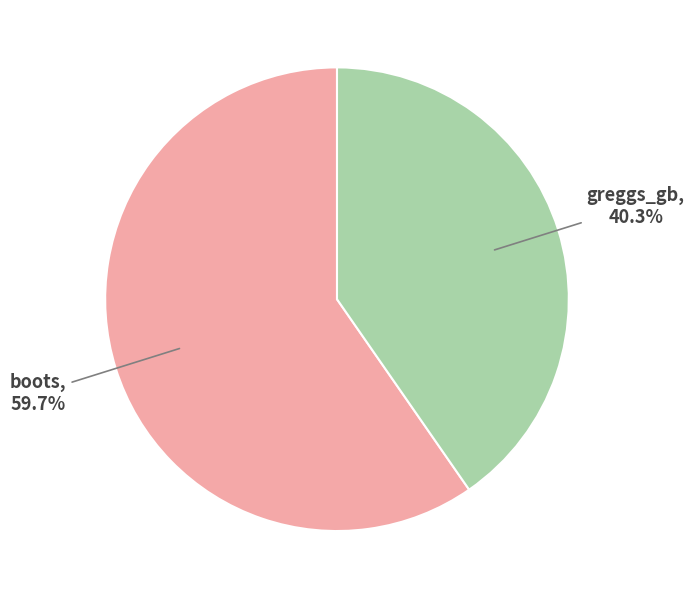

To the nearest percent, what percentage of the pie is boots?

60%